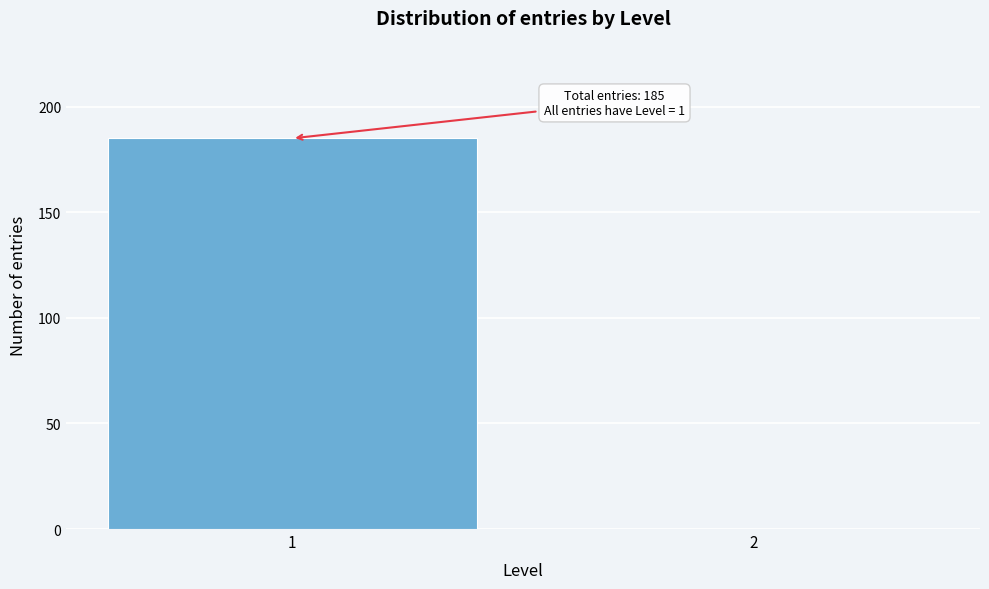

Reading left to right, transcribe all the data shown in this chart.

1=185	2=0